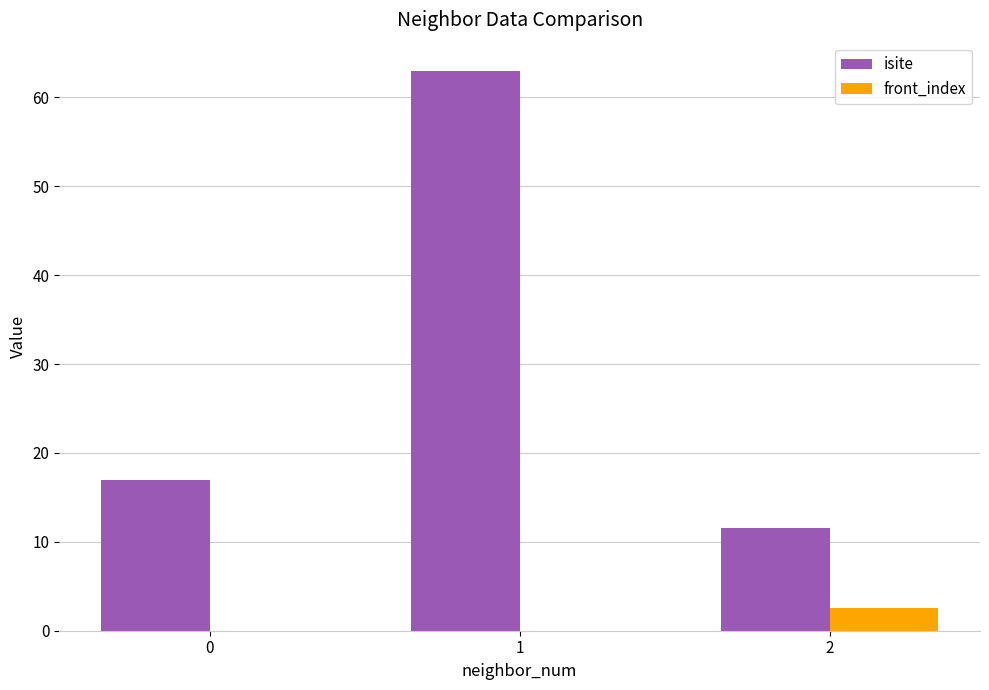

Count the number of categories in the chart.

3